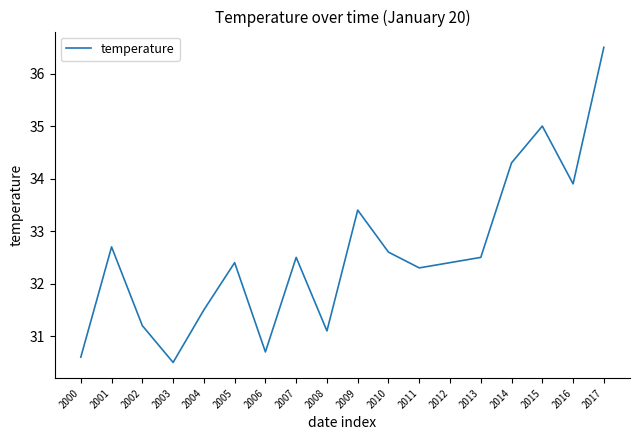

At which category does the data reach its first local valley?

2003